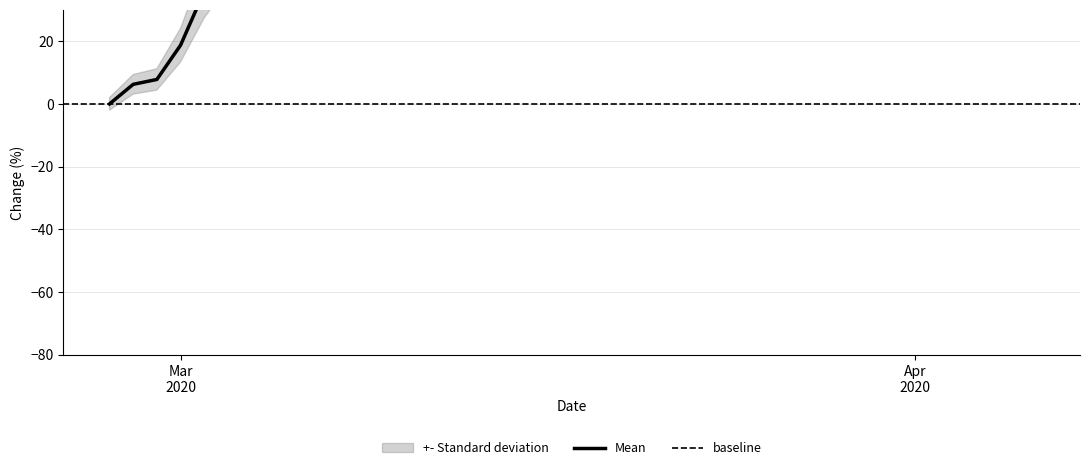

Count the number of categories in the chart.

40